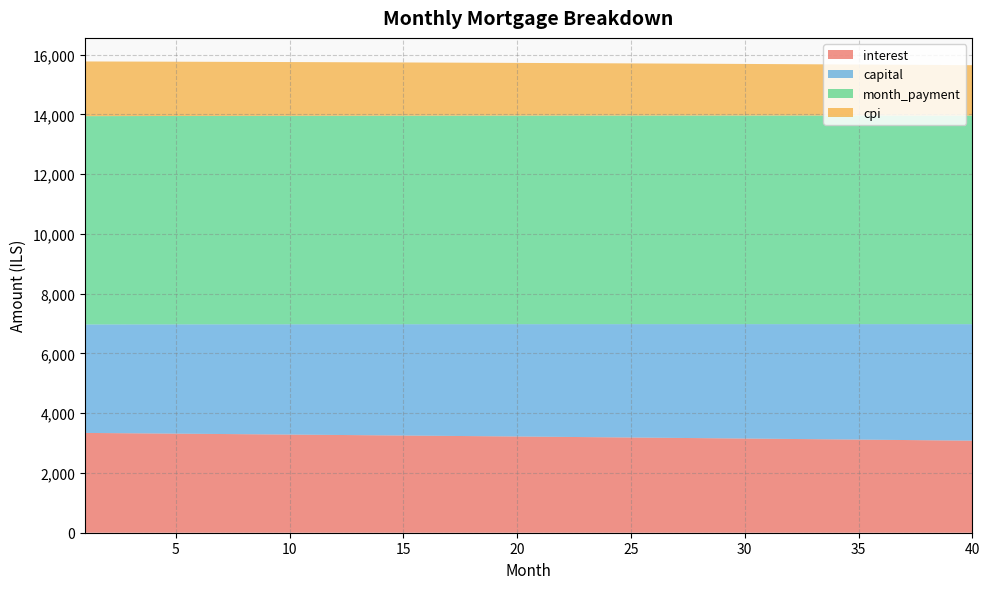

Reading left to right, extract all data points from this chart.

interest: 3339.4	3333.4	3327.4	3321.3	3315.2	3309.1	3302.9	3296.7	3290.5	3284.2	3277.9	3271.6	3265.2	3258.8	3252.4	3245.9	3239.4	3232.9	3226.3	3219.7	3213.0	3206.3	3199.6	3192.9	3186.1	3179.3	3172.4	3165.5	3158.6	3151.6	3144.6	3137.6	3130.5	3123.4	3116.2	3109.0	3101.8	3094.5	3087.2	3079.9
capital: 3629.8	3636.5	3643.2	3649.8	3656.5	3663.2	3669.9	3676.7	3683.4	3690.2	3696.9	3703.7	3710.5	3717.3	3724.1	3730.9	3737.8	3744.6	3751.5	3758.4	3765.3	3772.2	3779.1	3786.0	3793.0	3799.9	3806.9	3813.9	3820.8	3827.9	3834.9	3841.9	3848.9	3856.0	3863.1	3870.2	3877.2	3884.4	3891.5	3898.6
month_payment: 6969.3	6969.9	6970.6	6971.2	6971.8	6972.3	6972.9	6973.4	6973.9	6974.4	6974.9	6975.3	6975.7	6976.1	6976.5	6976.9	6977.2	6977.5	6977.8	6978.1	6978.3	6978.5	6978.7	6978.9	6979.0	6979.2	6979.3	6979.4	6979.4	6979.5	6979.5	6979.5	6979.4	6979.4	6979.3	6979.2	6979.0	6978.9	6978.7	6978.5
cpi: 1830.0	1826.7	1823.4	1820.0	1816.7	1813.3	1809.9	1806.5	1803.0	1799.6	1796.1	1792.6	1789.1	1785.5	1782.0	1778.4	1774.8	1771.2	1767.6	1763.9	1760.3	1756.6	1752.9	1749.1	1745.4	1741.6	1737.8	1734.0	1730.2	1726.4	1722.5	1718.6	1714.7	1710.8	1706.8	1702.9	1698.9	1694.9	1690.8	1686.8